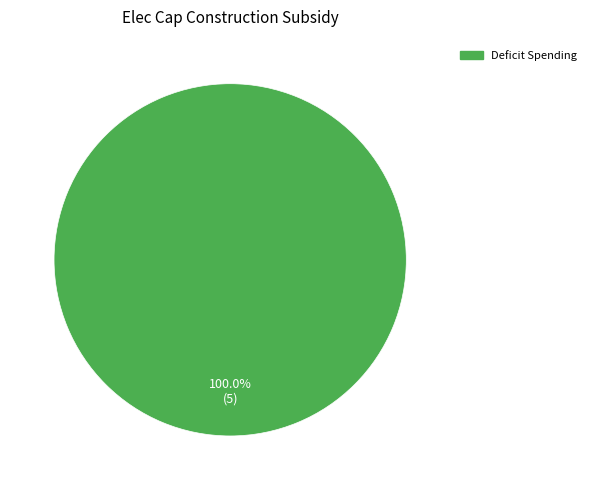

Is there a majority slice in this chart?

Yes